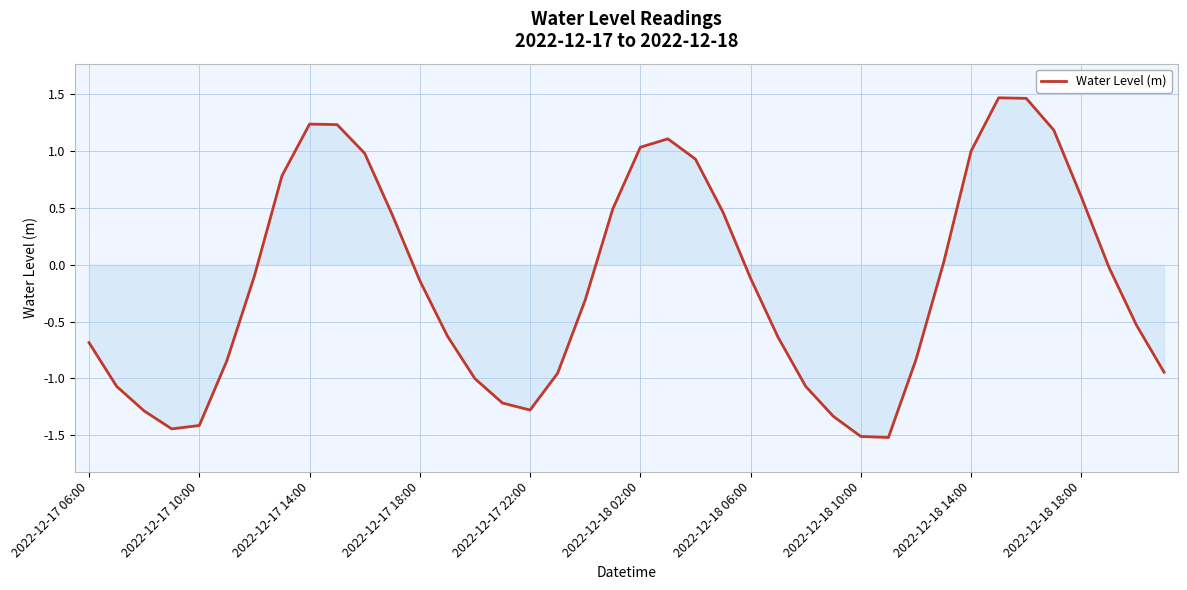

What is the difference between the maximum and minimum values?

3.0